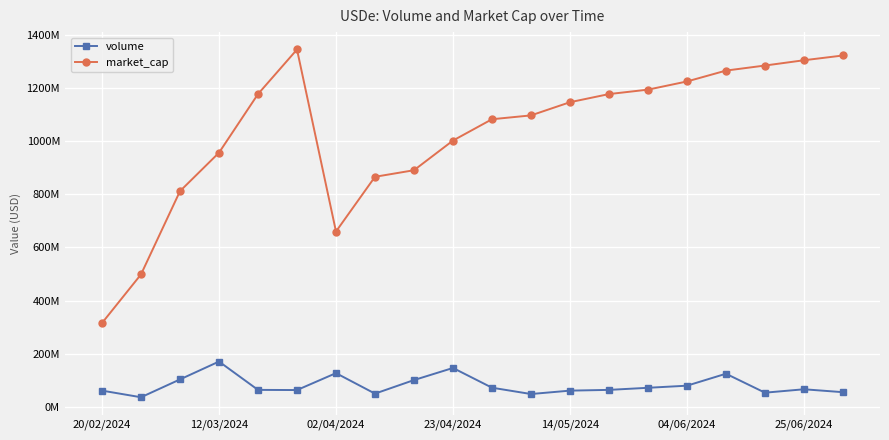

What is the sum of all market_cap values?

20628219633.9